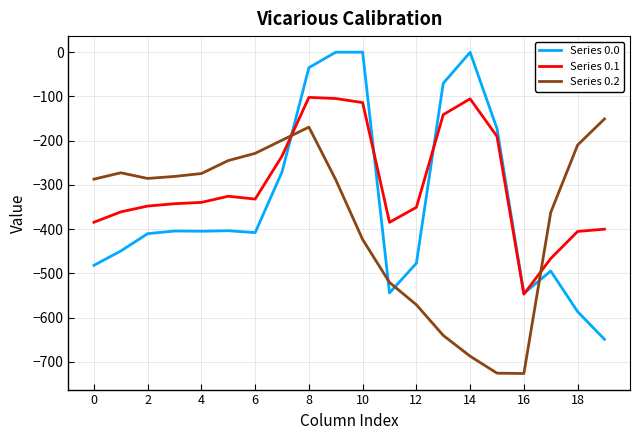

True or false: Series 0.0 and Series 0.2 cross at least once.

True